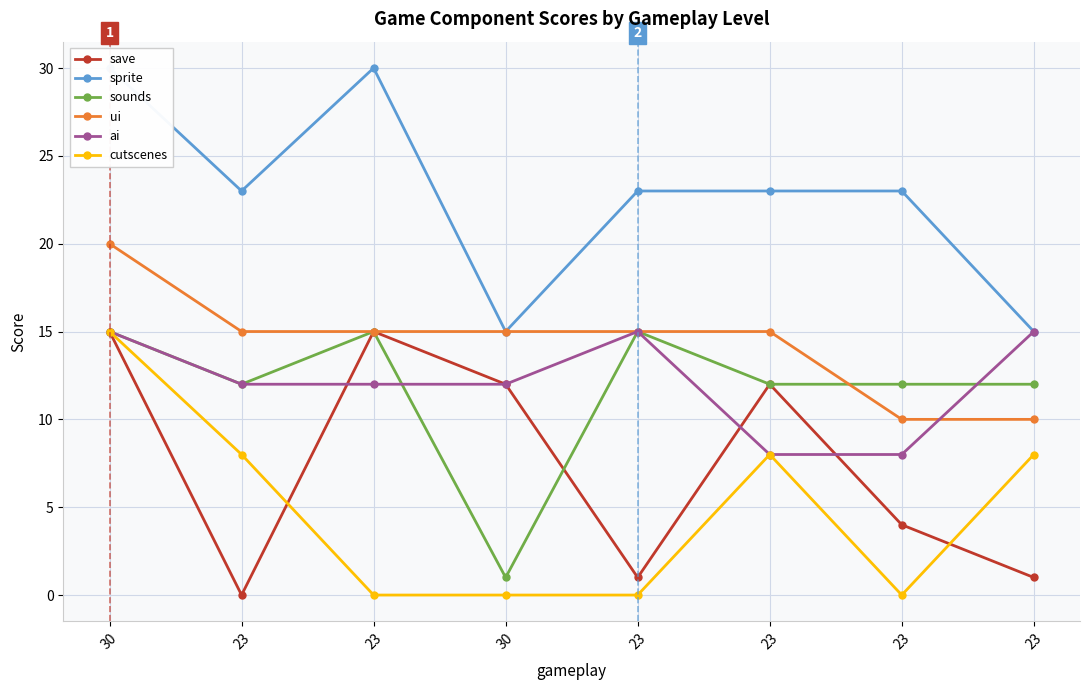

True or false: ui has more than 0 points higher than both neighbors.

False